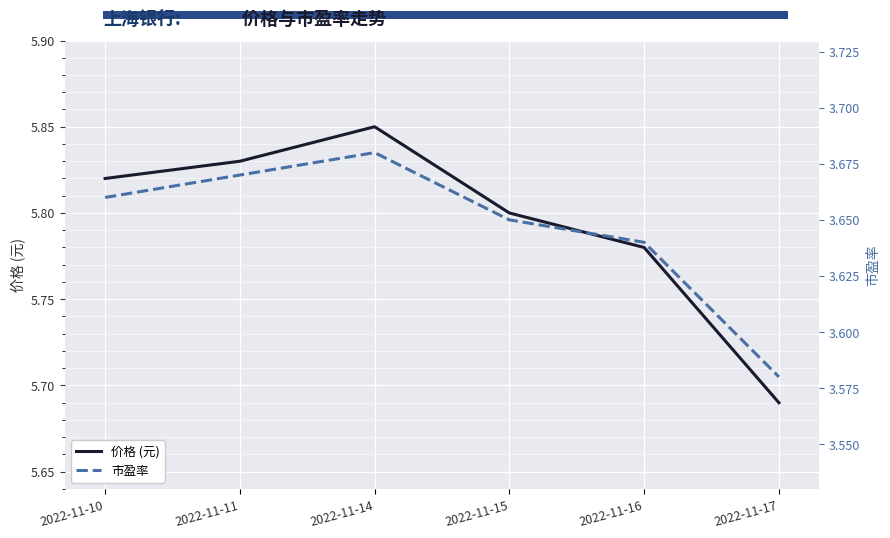

What is the average value of the 市盈率 series?

3.6